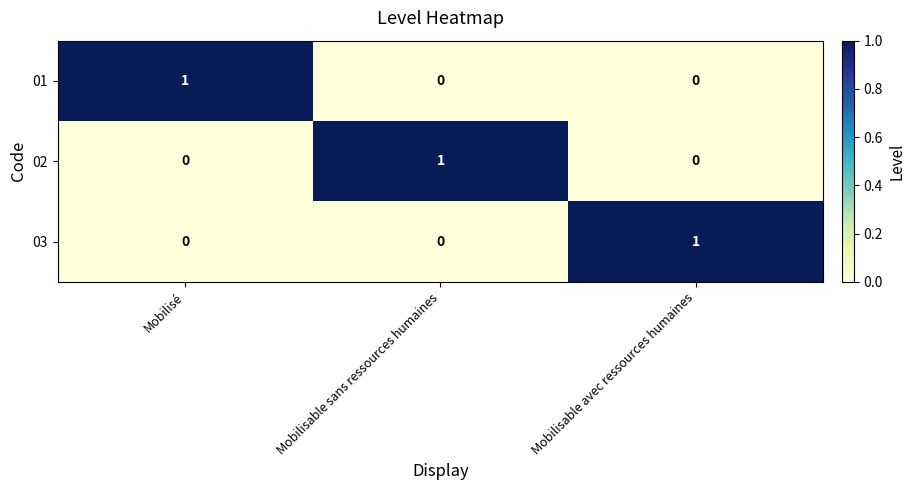

Count the number of data series in this chart.

3